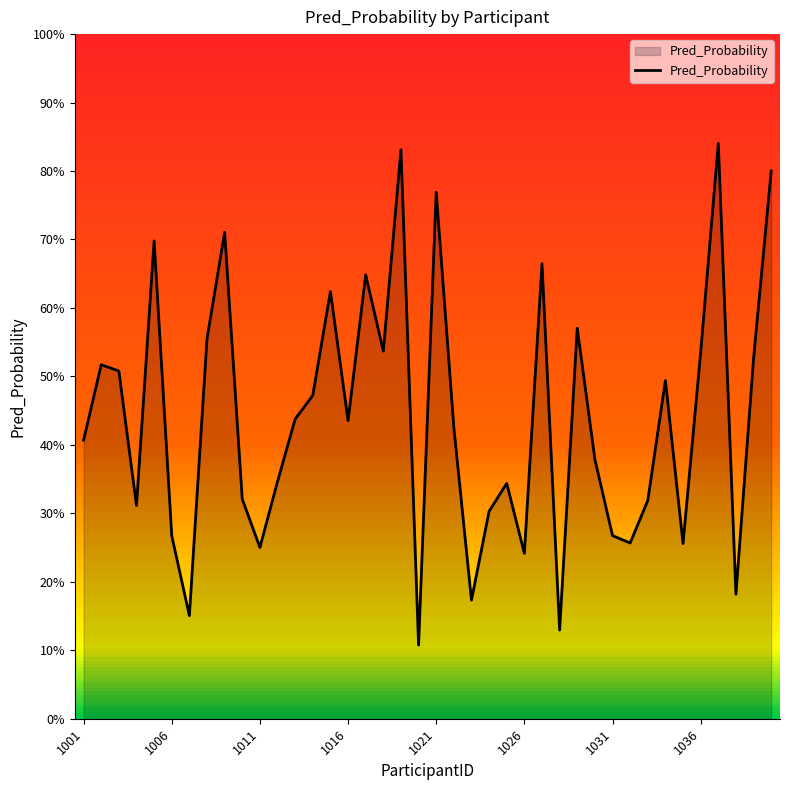

Is this an area chart (filled region under the line)?

Yes